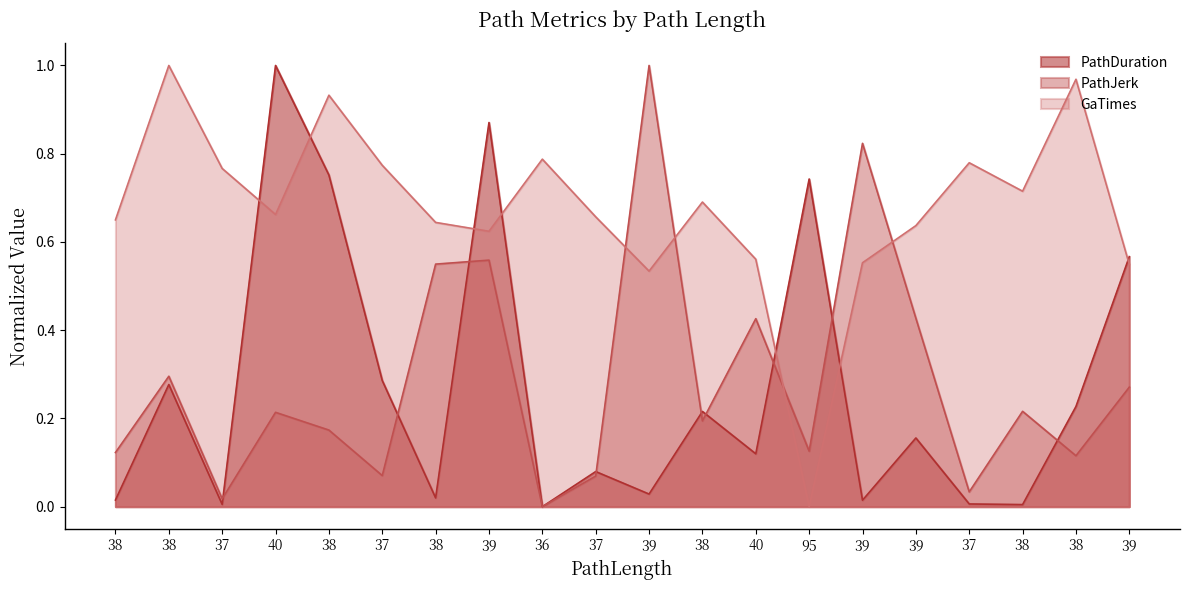

True or false: PathDuration has a value of 1.6 at 39.

False